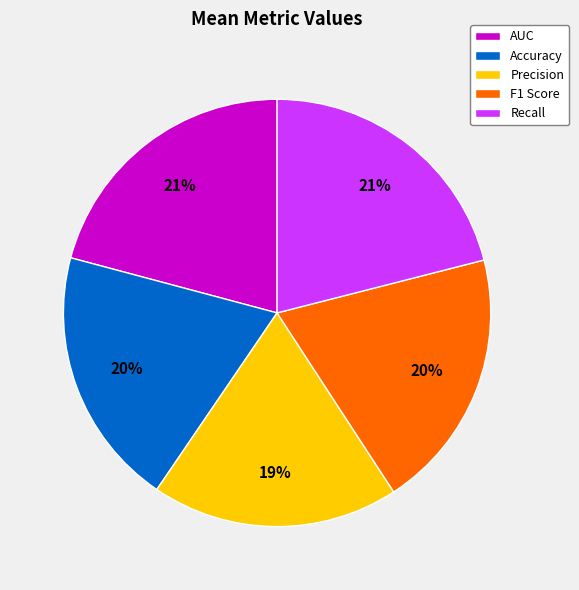

Count the number of slices in the pie.

5